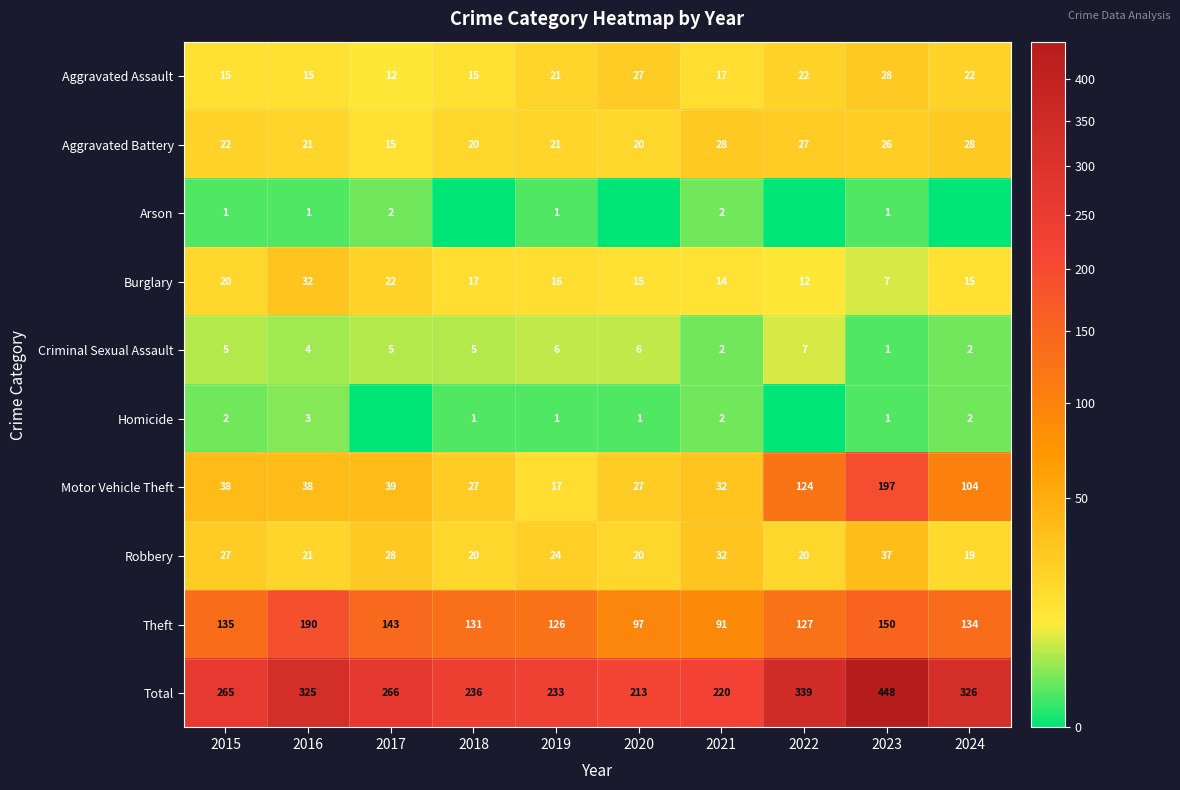

What is the difference between the Criminal Sexual Assault values at 2024 and 2019?

4